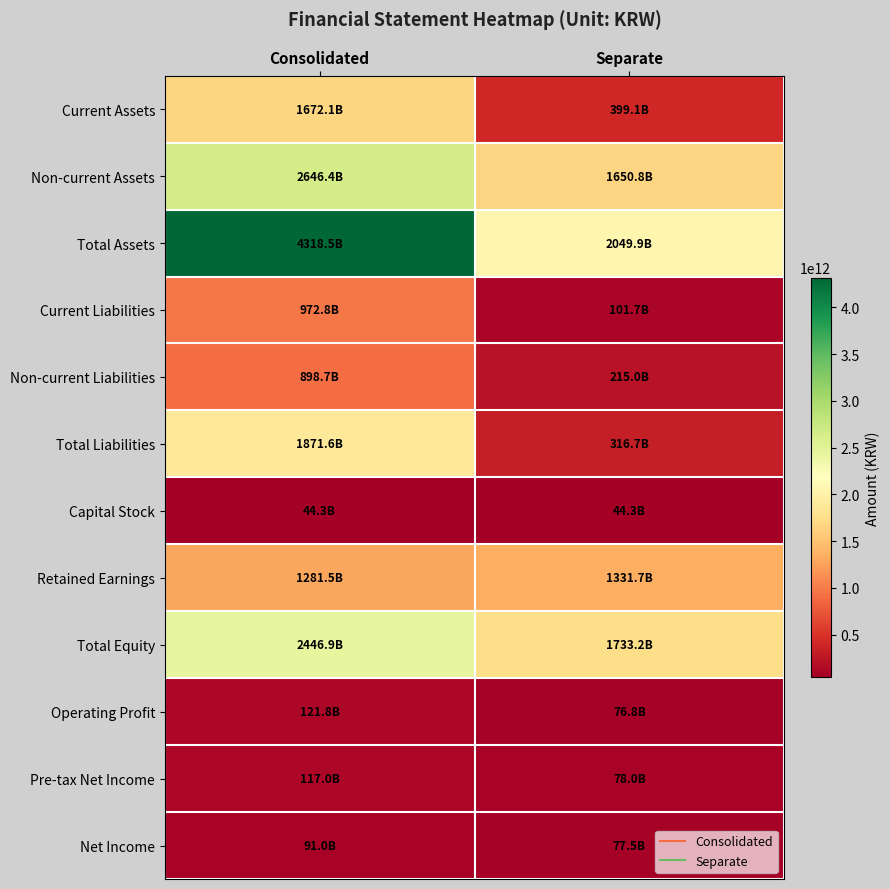

What is the minimum value shown in the chart?

44342000000